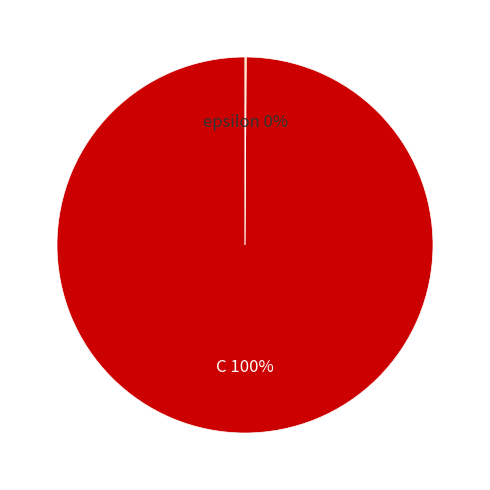

True or false: C accounts for 100% of the total.

True